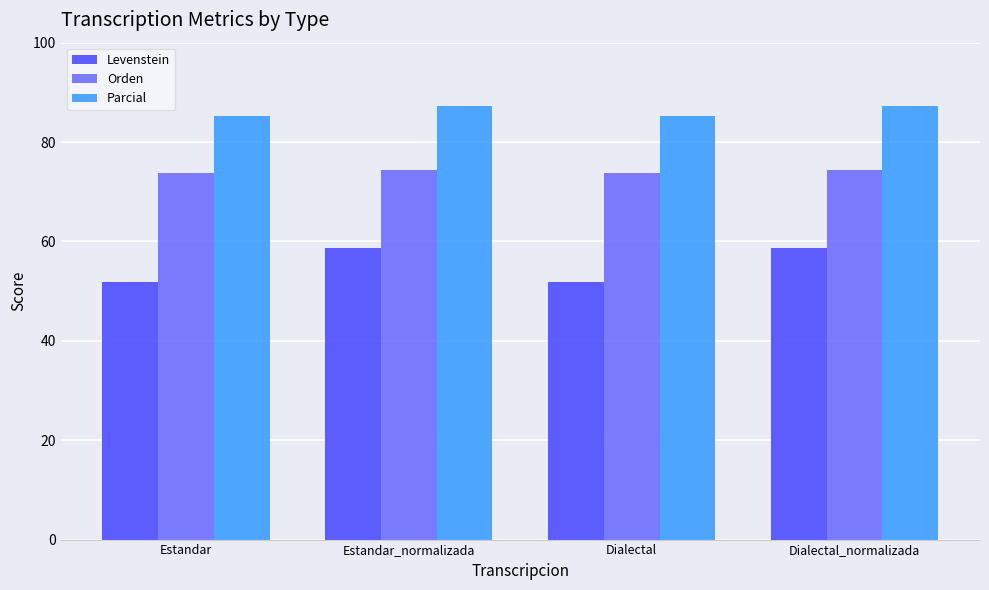

What is the maximum value shown in the chart?

87.2